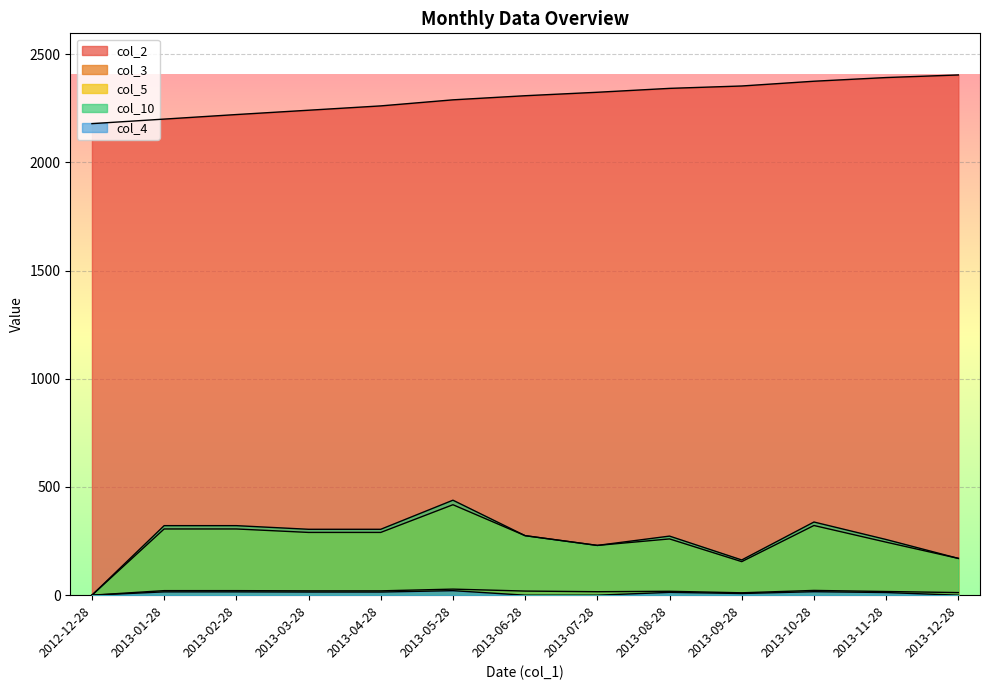

At which category does the chart reach its minimum across all series?

2012-12-28